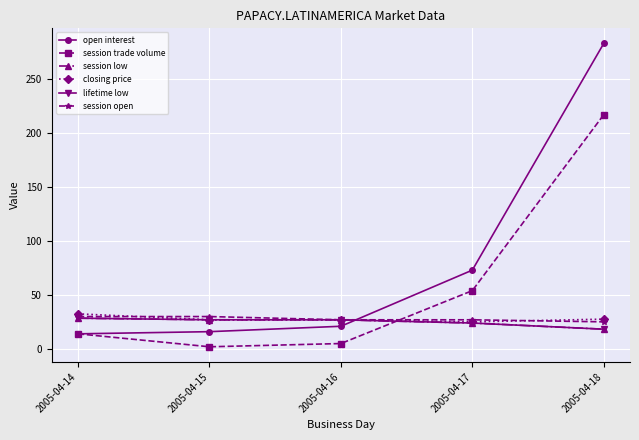

Which category has the lowest value in the lifetime low series?

2005-04-18